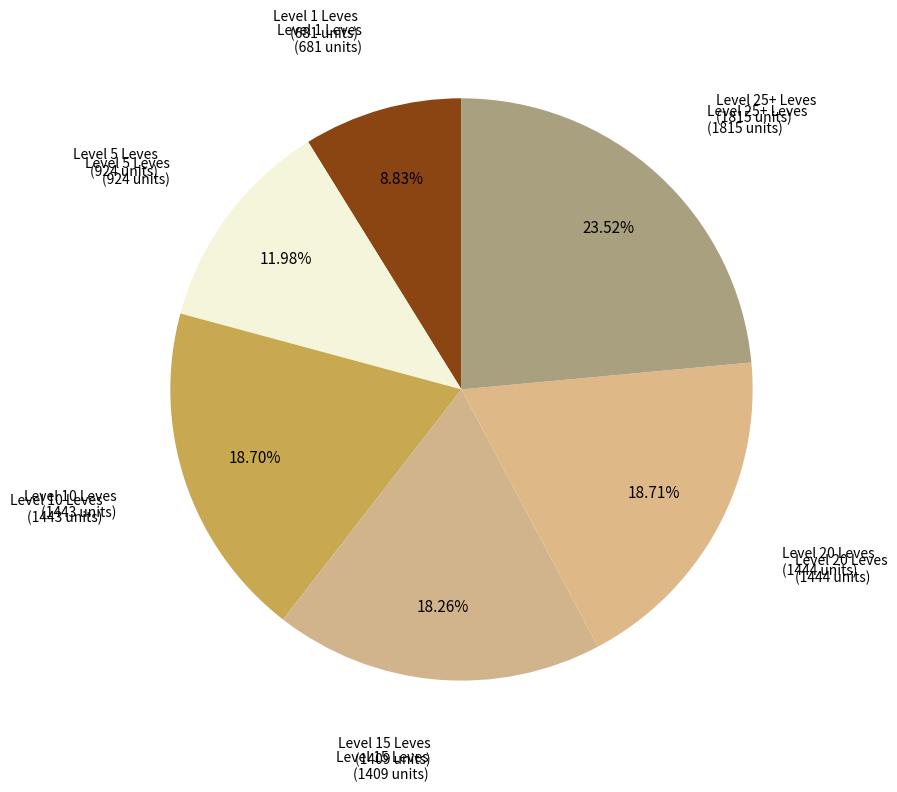

How many slices are in this pie chart?

6